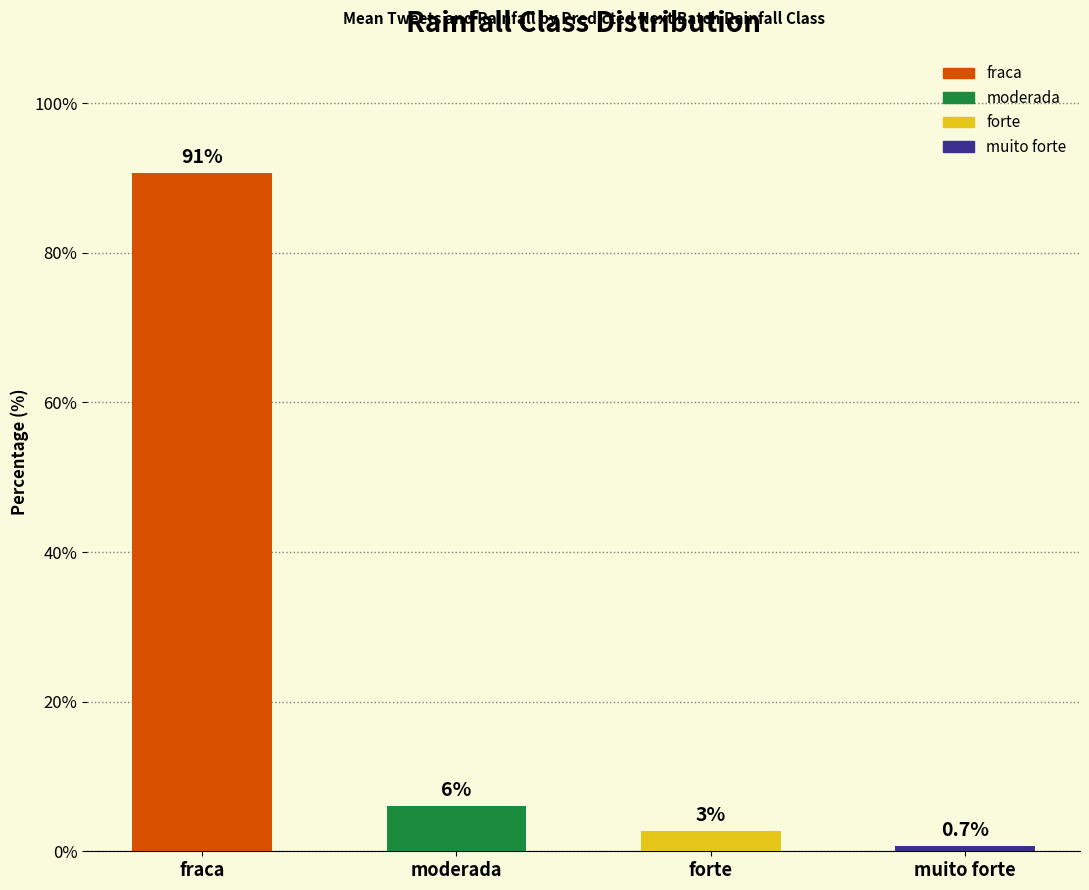

Between fraca and moderada, which is larger?

fraca